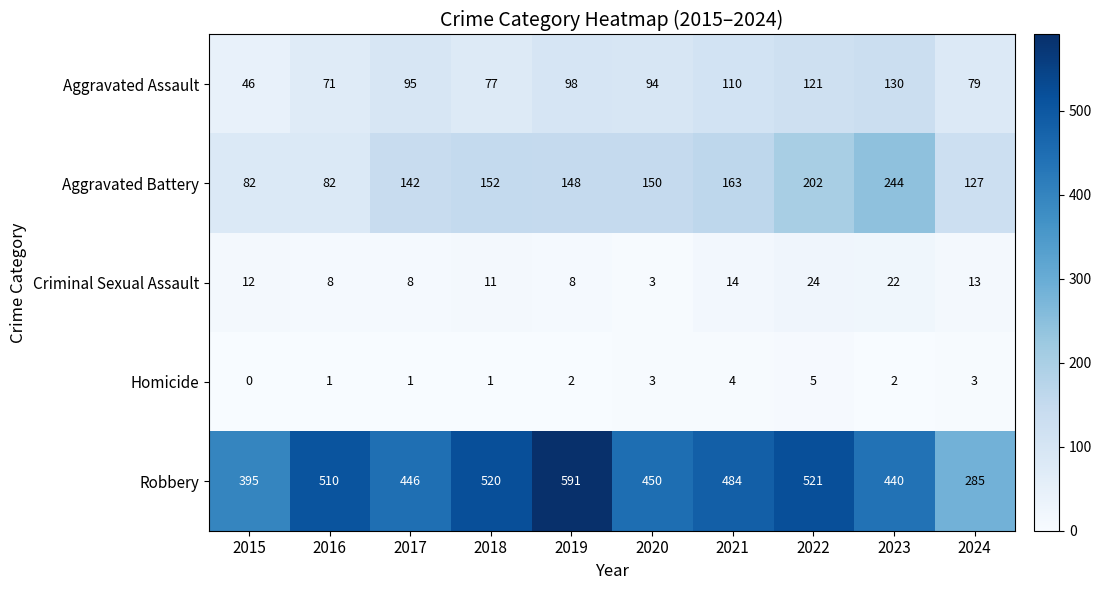

At 2019, list the series in order from smallest to largest.

Homicide, Criminal Sexual Assault, Aggravated Assault, Aggravated Battery, Robbery